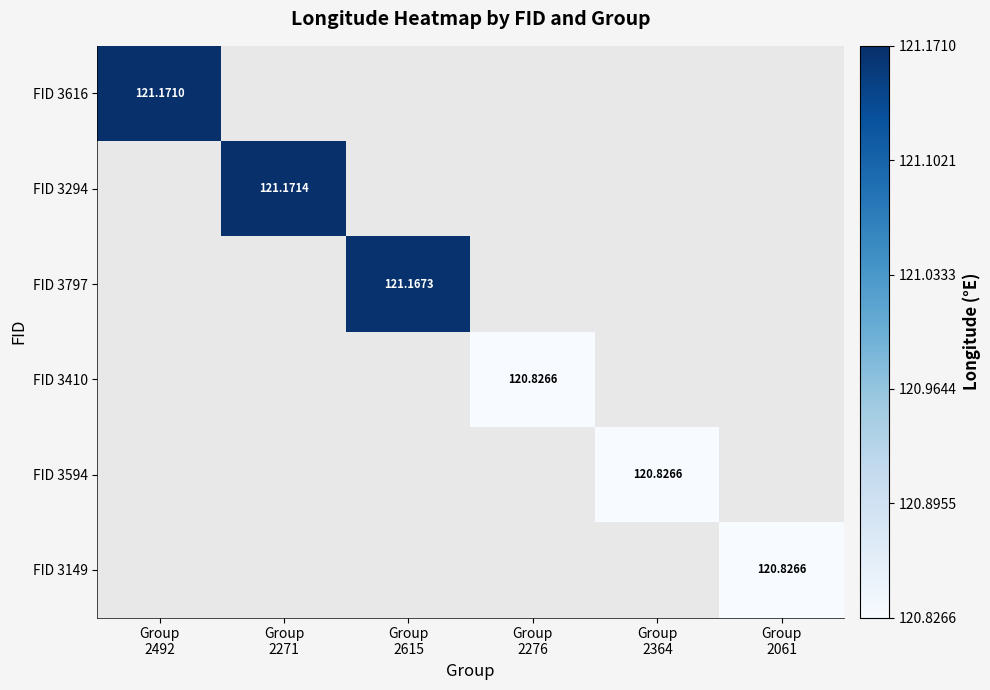

At how many categories does at least one series exceed 120?

6